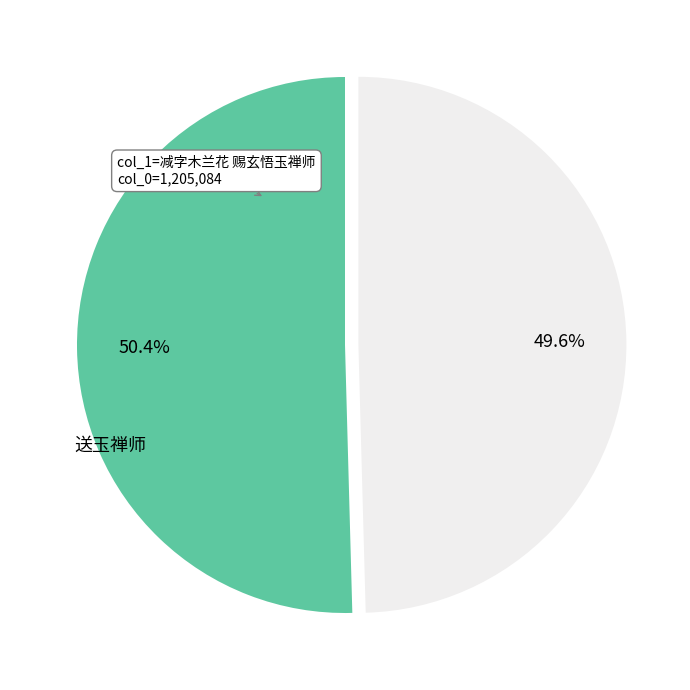

Is there a majority slice in this chart?

Yes